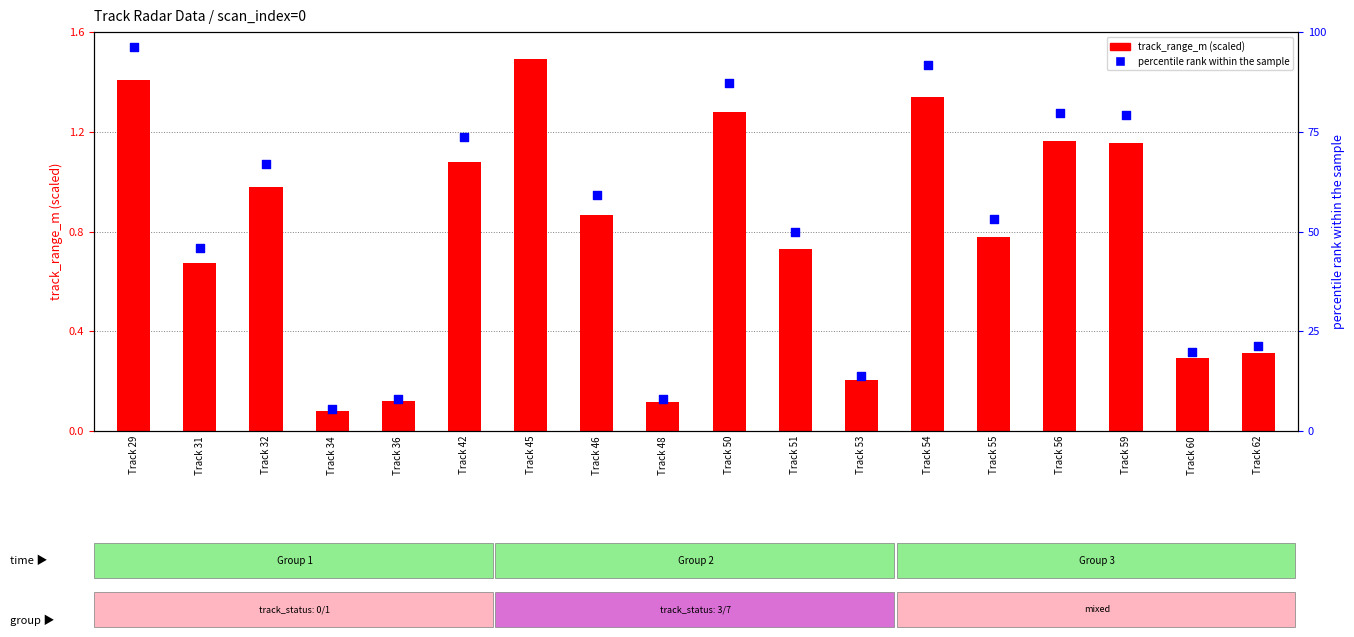

Which series has the largest total across all categories?

percentile rank within the sample